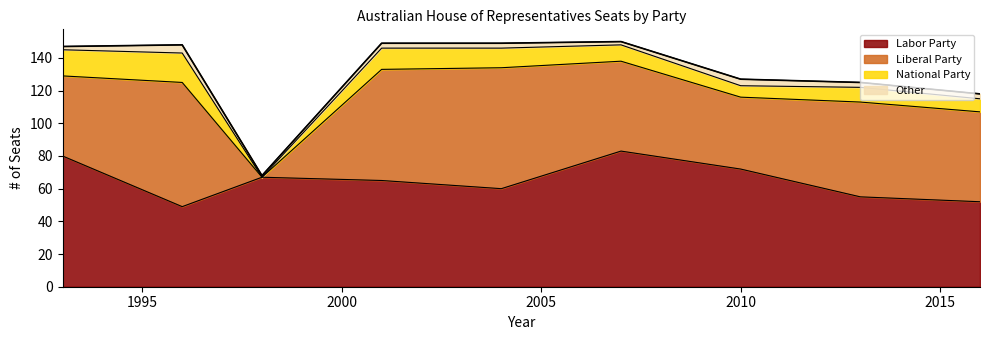

Which series has the largest total across all categories?

Labor Party